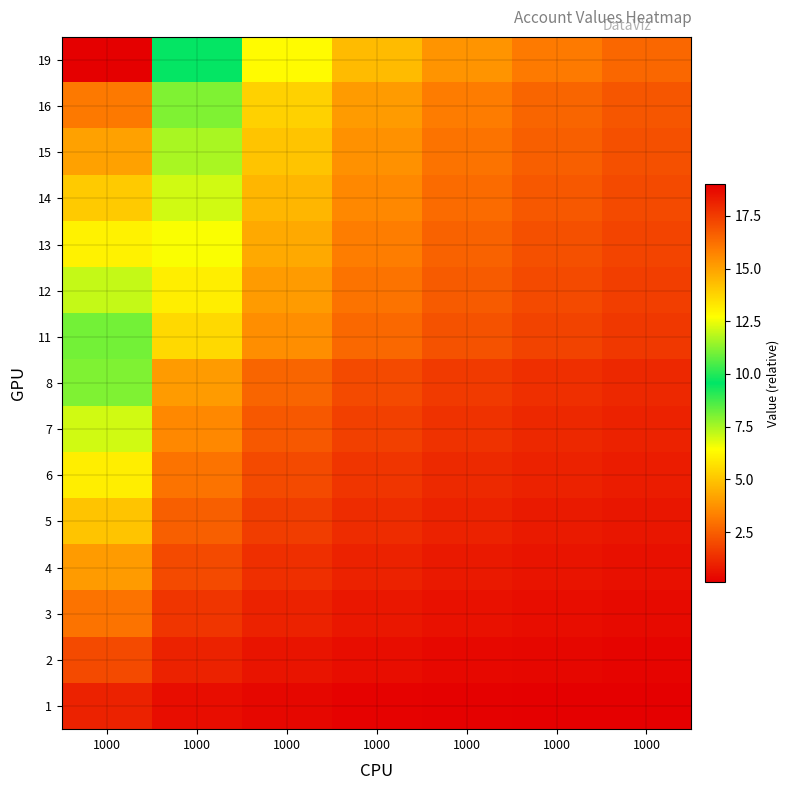

Reading left to right, list all the values displayed in this chart.

1: 1000=1.0	1000=0.5	1000=0.3	1000=0.2	1000=0.2	1000=0.2	1000=0.1
2: 1000=2.0	1000=1.0	1000=0.7	1000=0.5	1000=0.4	1000=0.3	1000=0.3
3: 1000=3.0	1000=1.5	1000=1.0	1000=0.8	1000=0.6	1000=0.5	1000=0.4
4: 1000=4.0	1000=2.0	1000=1.3	1000=1.0	1000=0.8	1000=0.7	1000=0.6
5: 1000=5.0	1000=2.5	1000=1.7	1000=1.2	1000=1.0	1000=0.8	1000=0.7
6: 1000=6.0	1000=3.0	1000=2.0	1000=1.5	1000=1.2	1000=1.0	1000=0.9
7: 1000=7.0	1000=3.5	1000=2.3	1000=1.8	1000=1.4	1000=1.2	1000=1.0
8: 1000=8.0	1000=4.0	1000=2.7	1000=2.0	1000=1.6	1000=1.3	1000=1.1
11: 1000=11.0	1000=5.5	1000=3.7	1000=2.8	1000=2.2	1000=1.8	1000=1.6
12: 1000=12.0	1000=6.0	1000=4.0	1000=3.0	1000=2.4	1000=2.0	1000=1.7
13: 1000=13.0	1000=6.5	1000=4.3	1000=3.2	1000=2.6	1000=2.2	1000=1.9
14: 1000=14.0	1000=7.0	1000=4.7	1000=3.5	1000=2.8	1000=2.3	1000=2.0
15: 1000=15.0	1000=7.5	1000=5.0	1000=3.8	1000=3.0	1000=2.5	1000=2.1
16: 1000=16.0	1000=8.0	1000=5.3	1000=4.0	1000=3.2	1000=2.7	1000=2.3
19: 1000=19.0	1000=9.5	1000=6.3	1000=4.8	1000=3.8	1000=3.2	1000=2.7